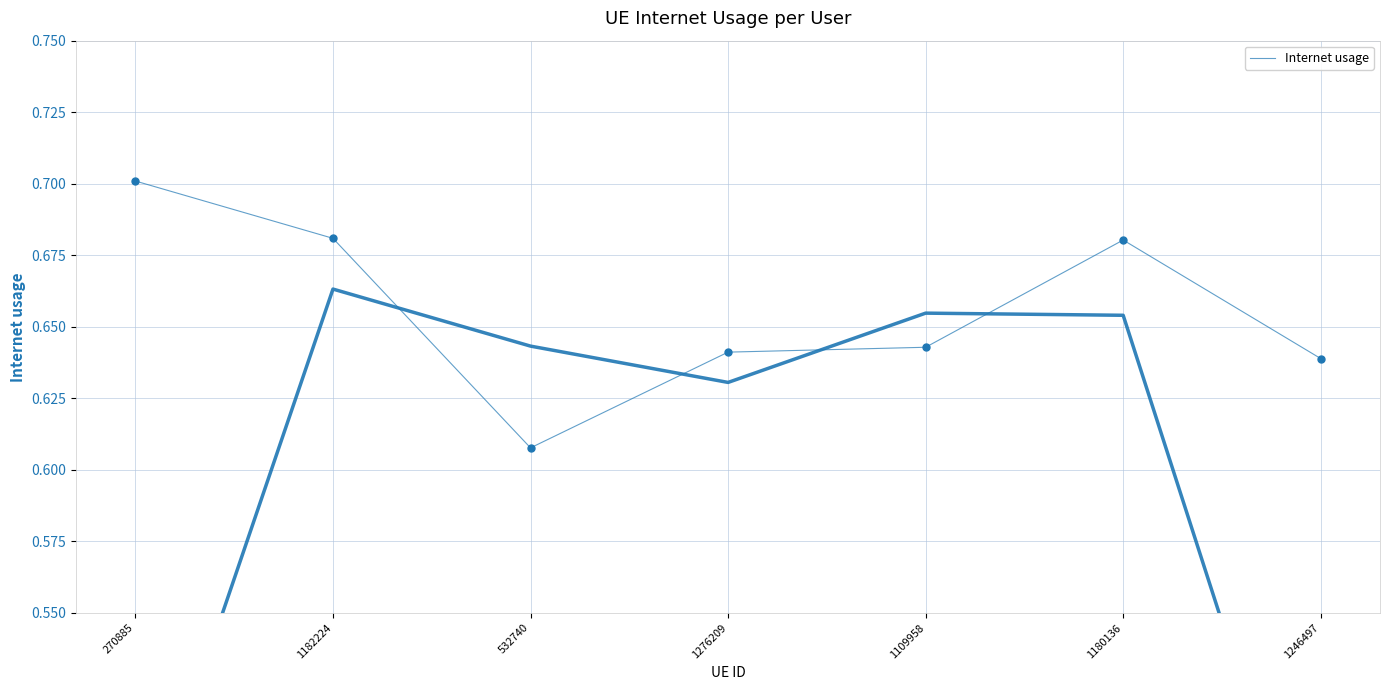

How many lines are shown in the chart?

1